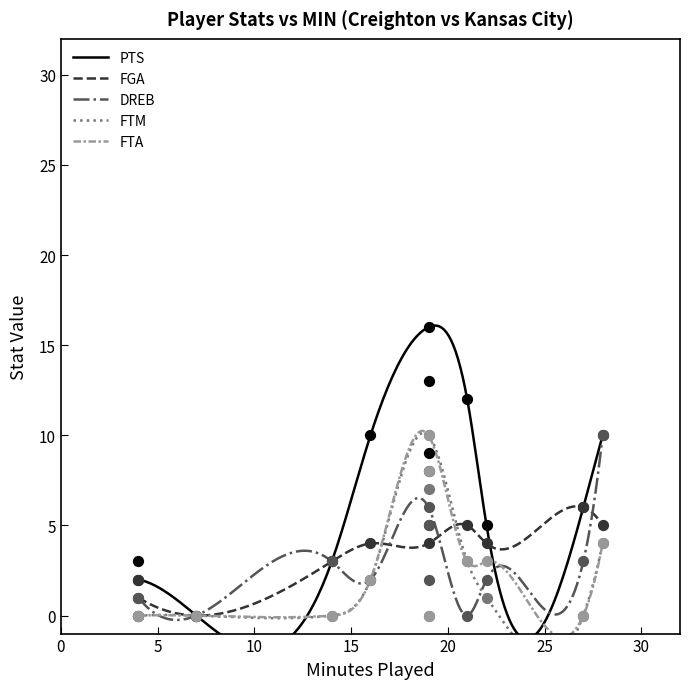

What is the minimum value for FTA?

-1.2